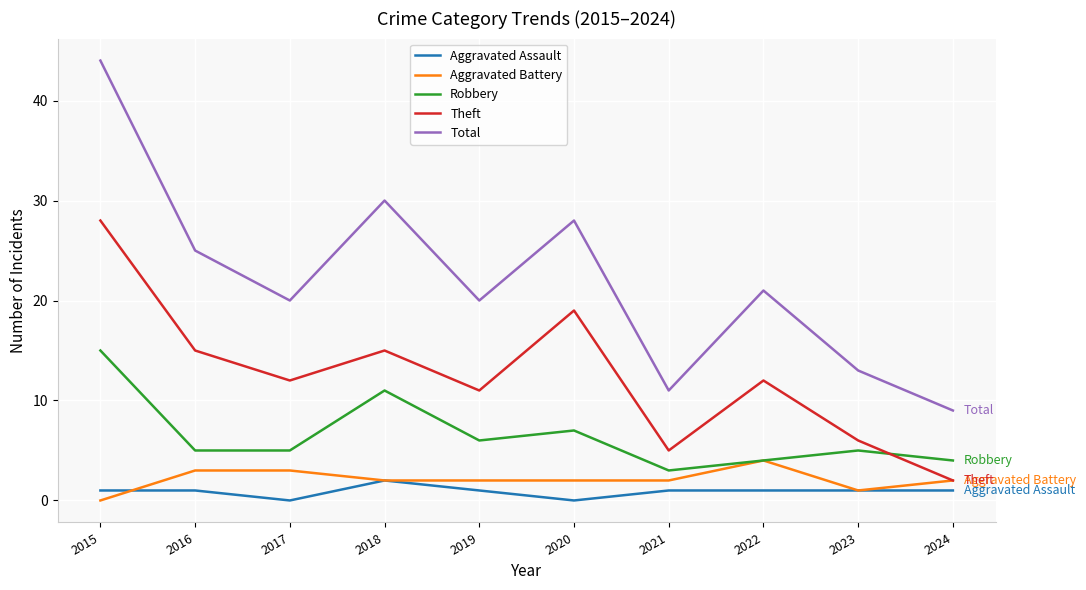

Reading left to right, extract all data points from this chart.

Aggravated Assault: 2015=1	2016=1	2017=0	2018=2	2019=1	2020=0	2021=1	2022=1	2023=1	2024=1
Aggravated Battery: 2015=0	2016=3	2017=3	2018=2	2019=2	2020=2	2021=2	2022=4	2023=1	2024=2
Robbery: 2015=15	2016=5	2017=5	2018=11	2019=6	2020=7	2021=3	2022=4	2023=5	2024=4
Theft: 2015=28	2016=15	2017=12	2018=15	2019=11	2020=19	2021=5	2022=12	2023=6	2024=2
Total: 2015=44	2016=25	2017=20	2018=30	2019=20	2020=28	2021=11	2022=21	2023=13	2024=9